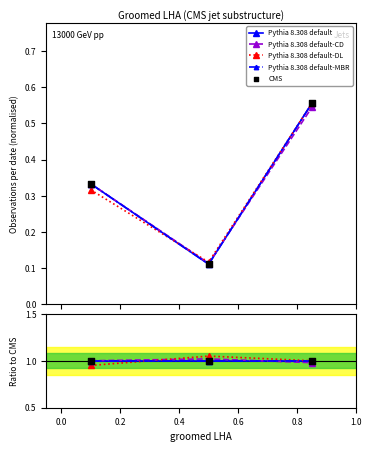

What are all the series names shown in the legend?

Pythia 8.308 default, Pythia 8.308 default-CD, Pythia 8.308 default-DL, Pythia 8.308 default-MBR, CMS